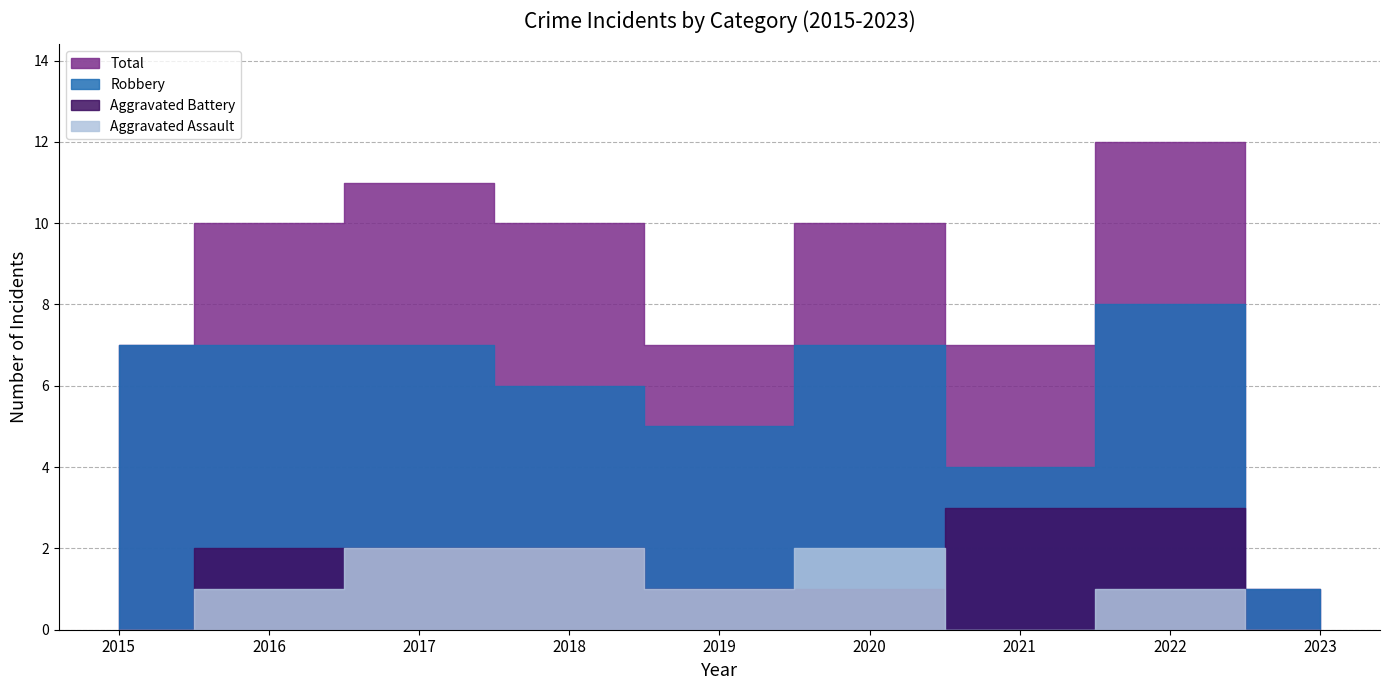

At how many categories does at least one series exceed 5?

8